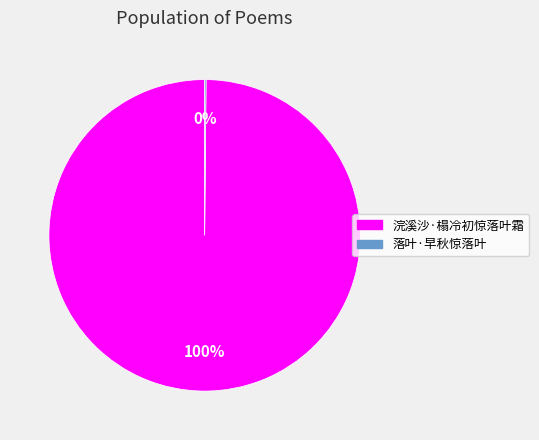

To the nearest percent, what is the difference between the largest and smallest slice percentages?

100%